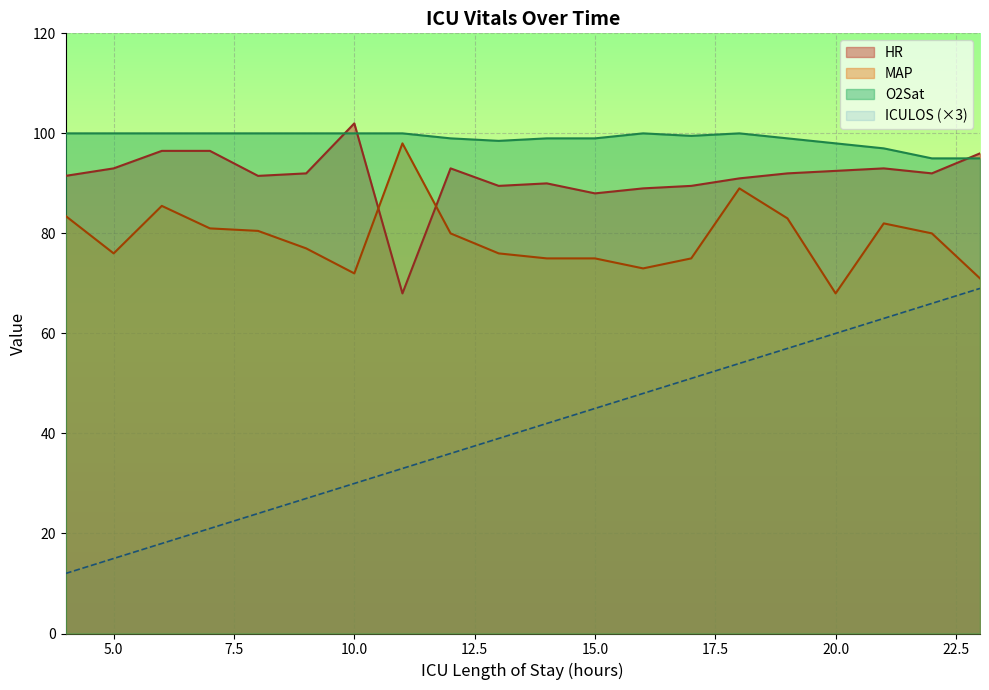

At which category is the sum across all series the highest?

21